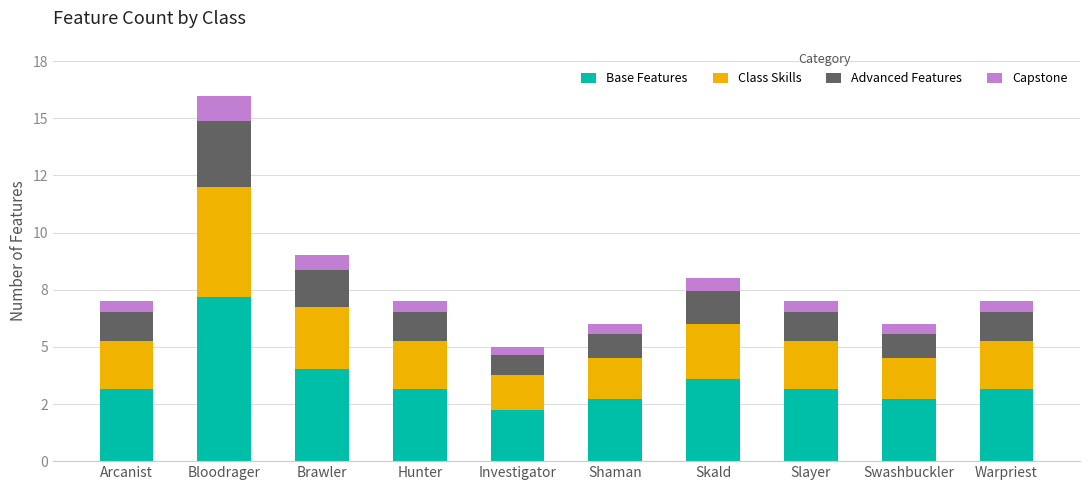

Are the bars horizontal?

No